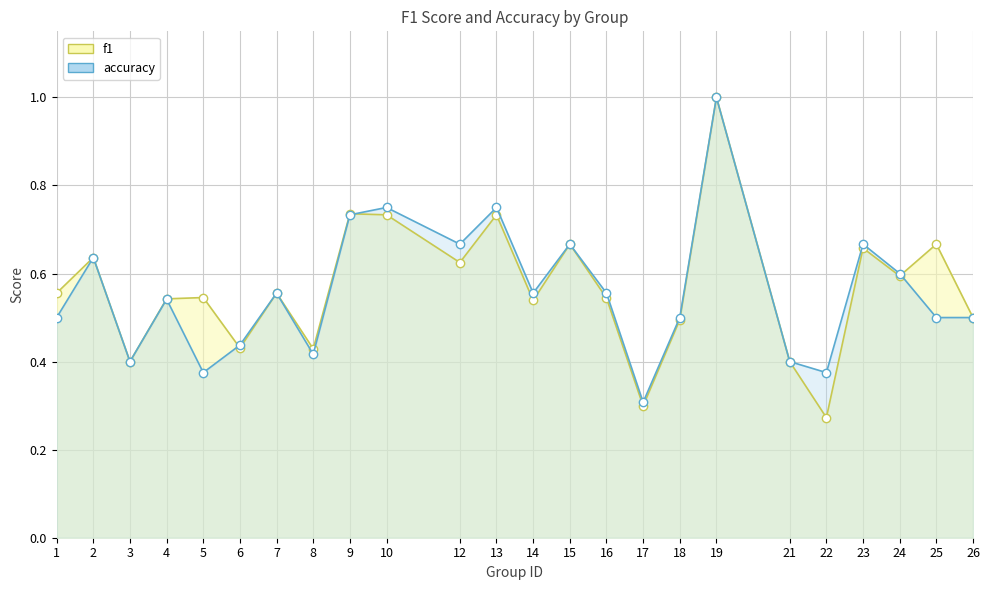

What is the difference between the second highest and minimum values in the accuracy series?

0.4